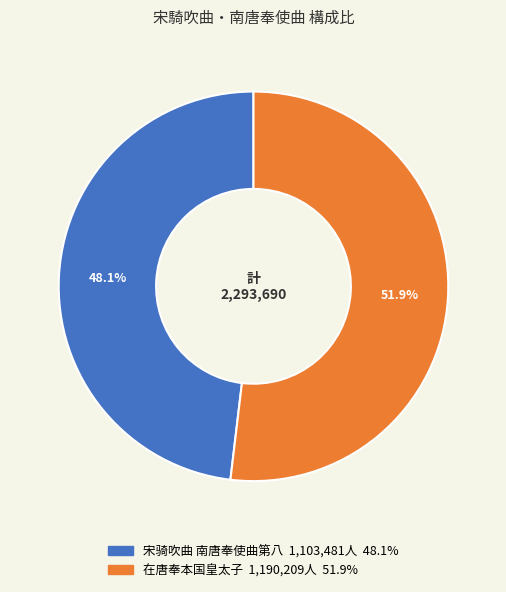

Count the number of slices in the pie.

2